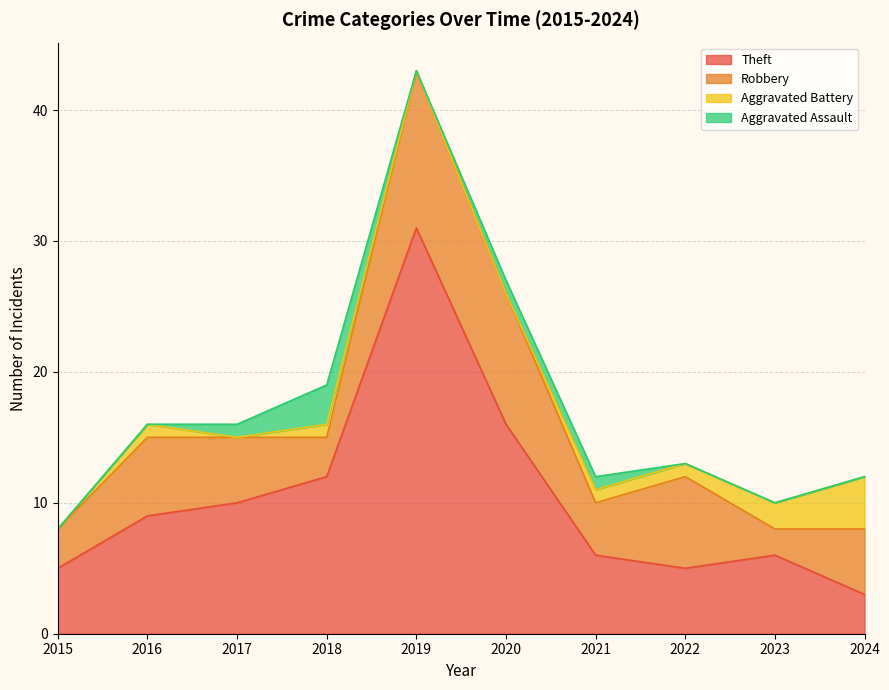

How many Robbery values are between 3 and 7?

7